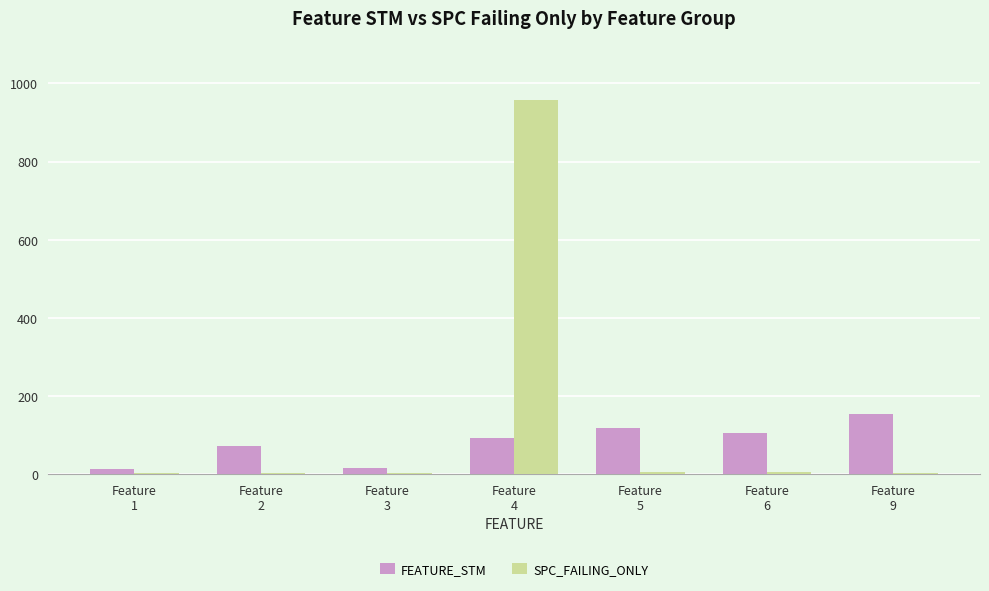

What is the total value across all series at Feature
3?

19